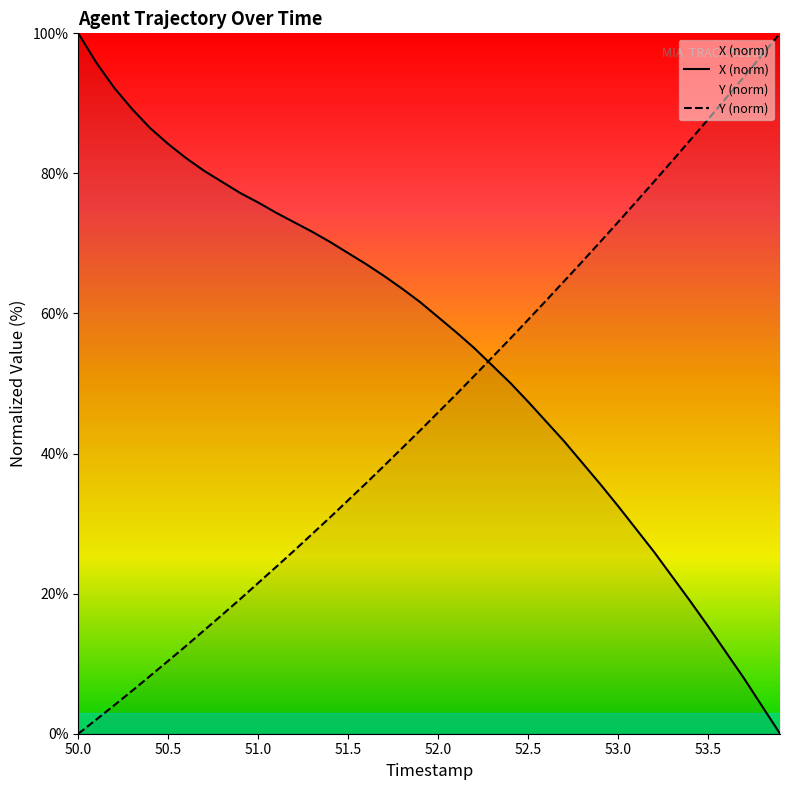

The value of Y (norm) at 52.0 is 9.4. True or false?

False